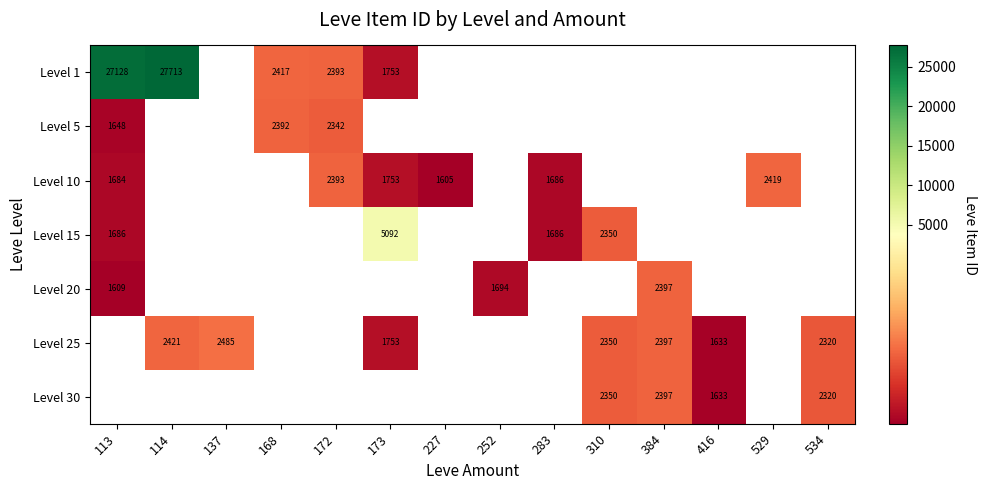

True or false: Level 1 has a value of 3860 at 168.

False